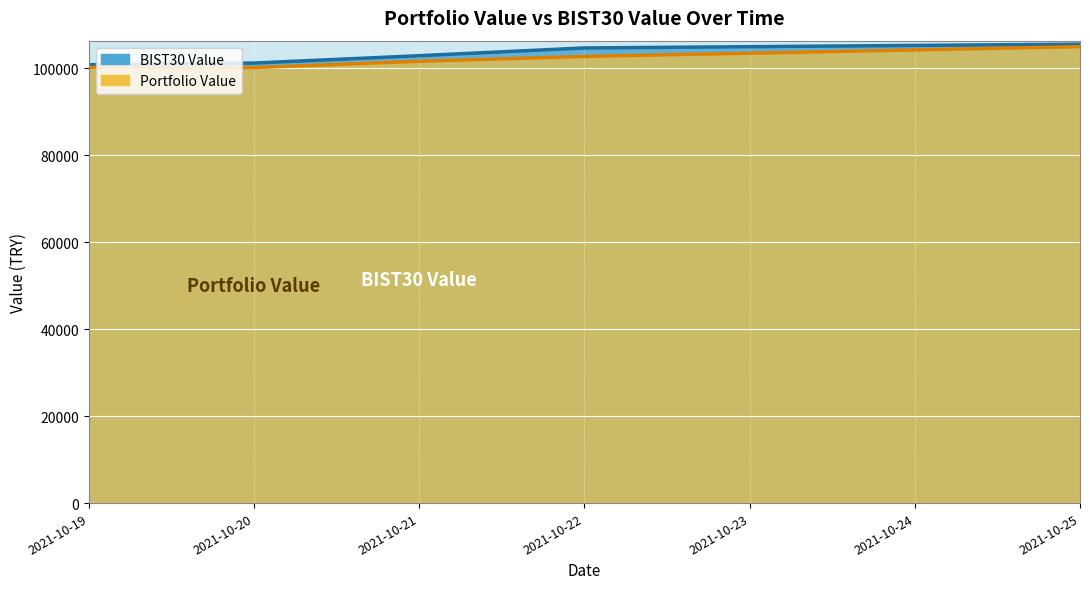

List the labels in order of BIST30 Value value, smallest first.

2021-10-19, 2021-10-20, 2021-10-21, 2021-10-22, 2021-10-25